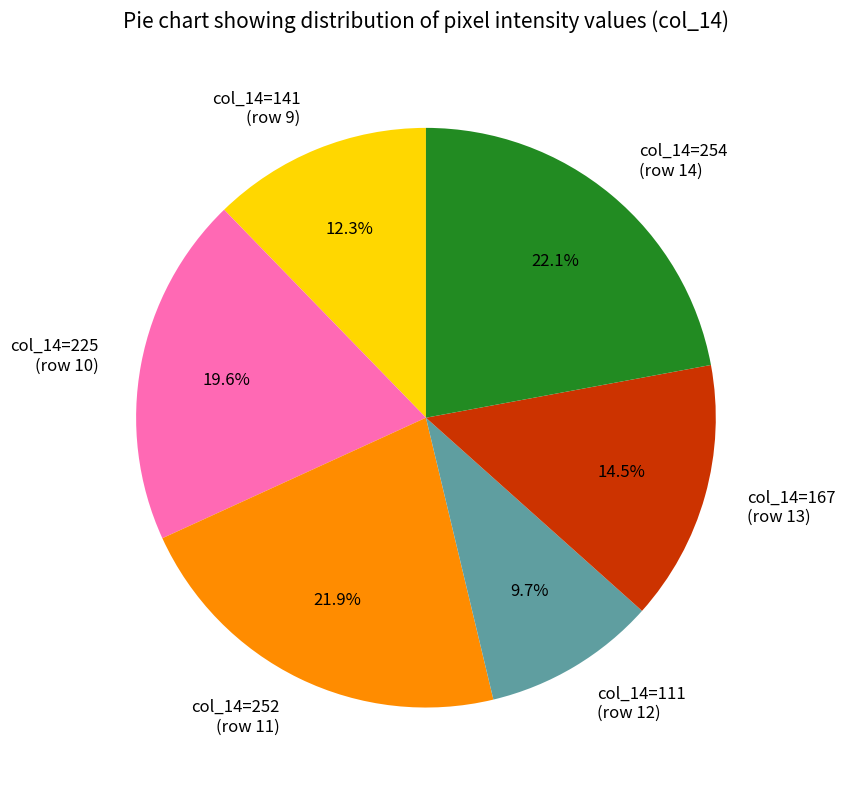

Which category has the smallest portion of the pie?

col_14=111 (row 12)